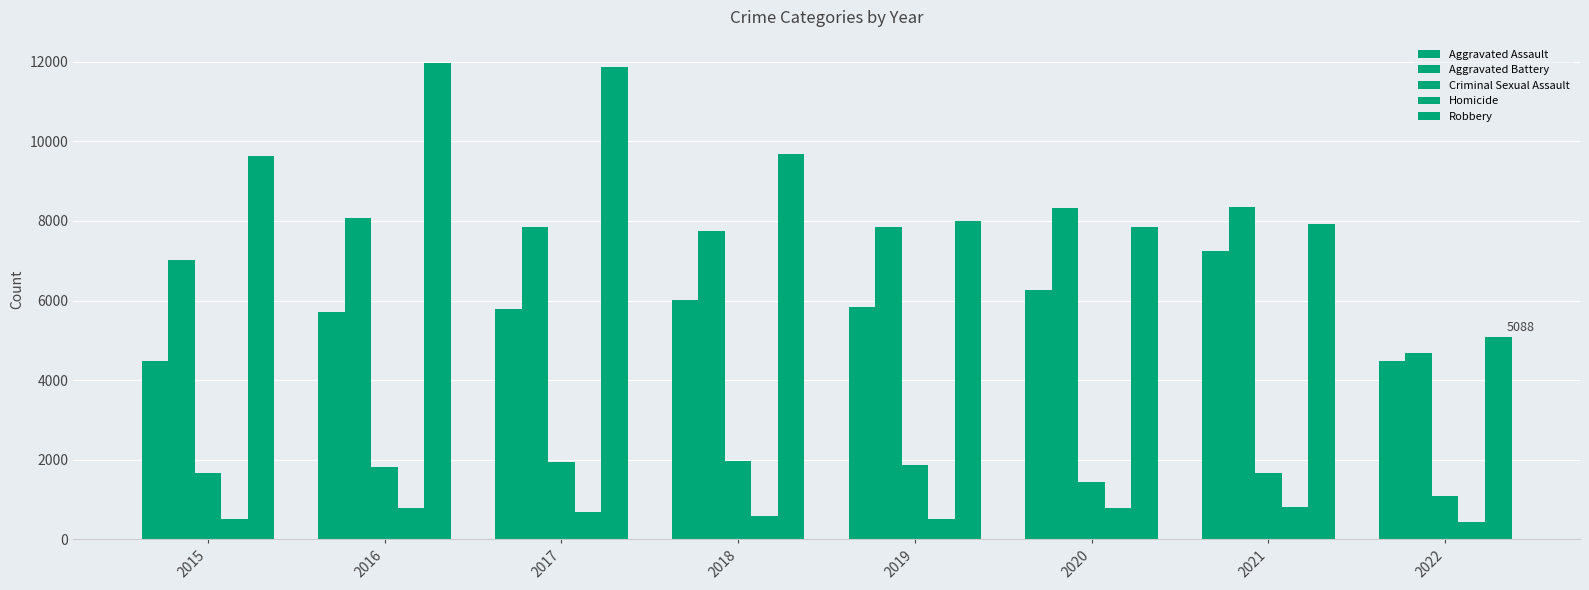

What is the value of the Homicide bar at the 1st from the left?

496